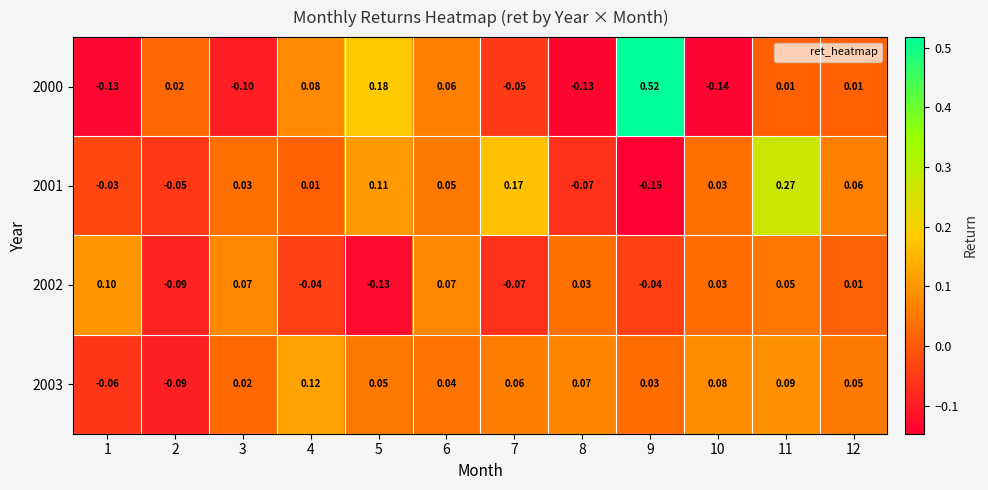

Is the value of 2001 at 5 greater than the value of 2003 at 10?

Yes